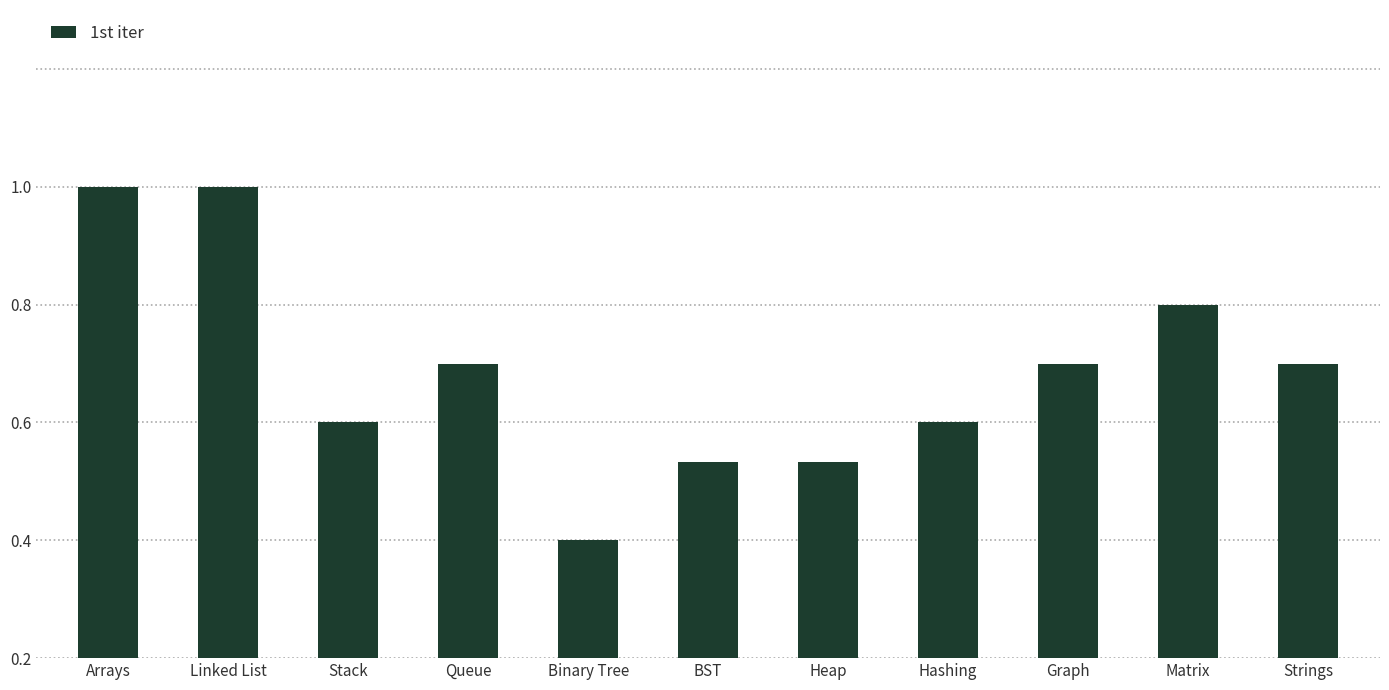

Which has a higher value, Binary Tree or Strings?

Strings